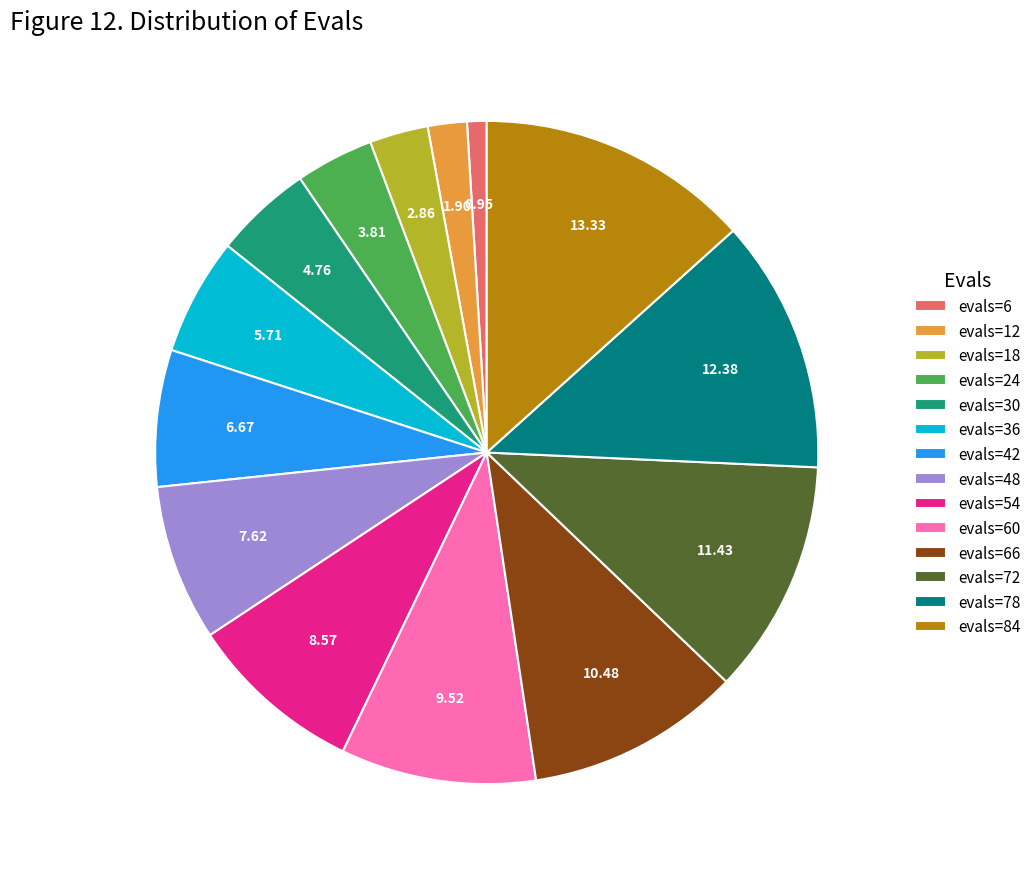

Is it true that evals=66 is 10% of the pie?

True